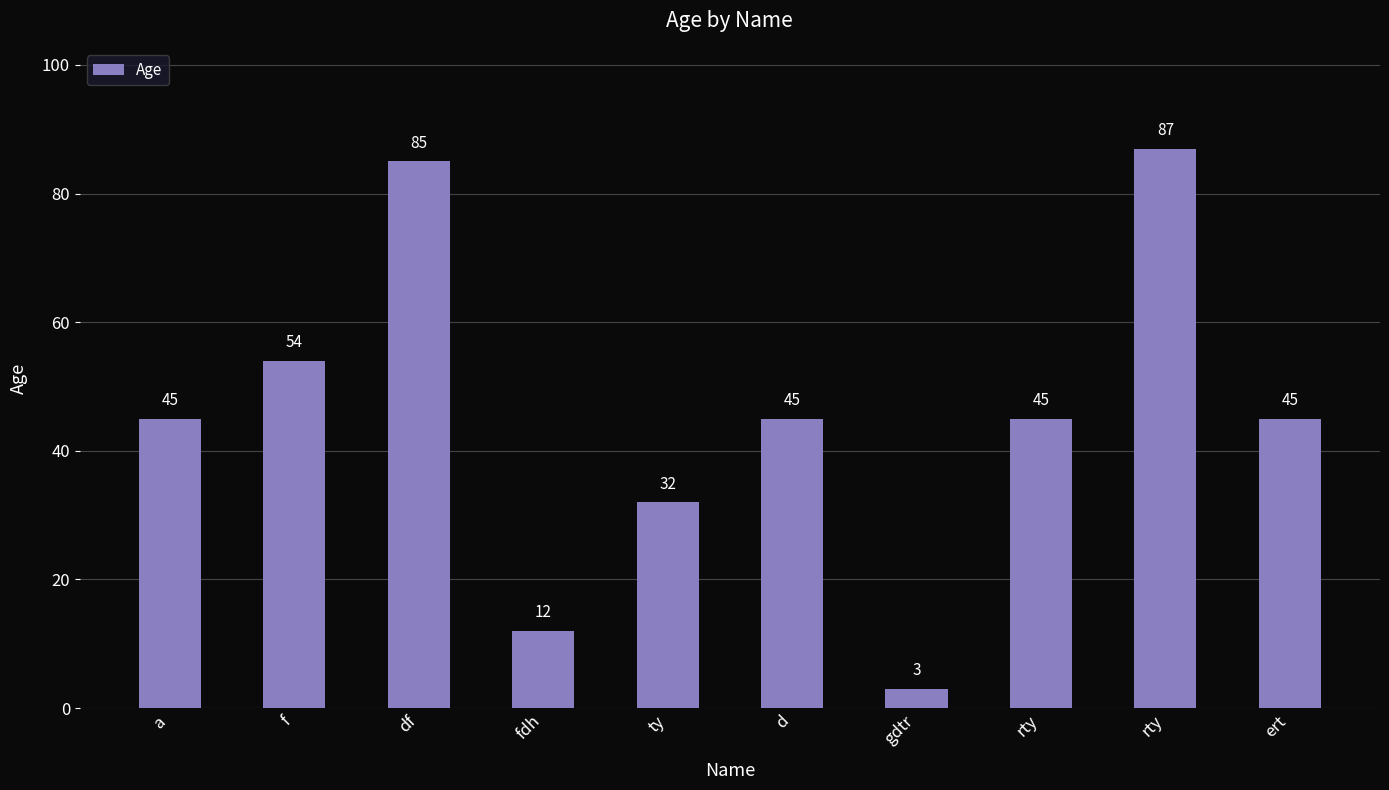

What is the difference between the maximum and minimum values?

84